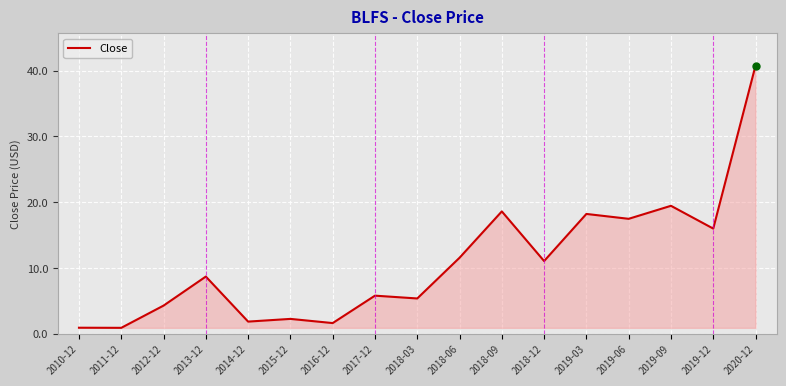

What is the average value?

10.9